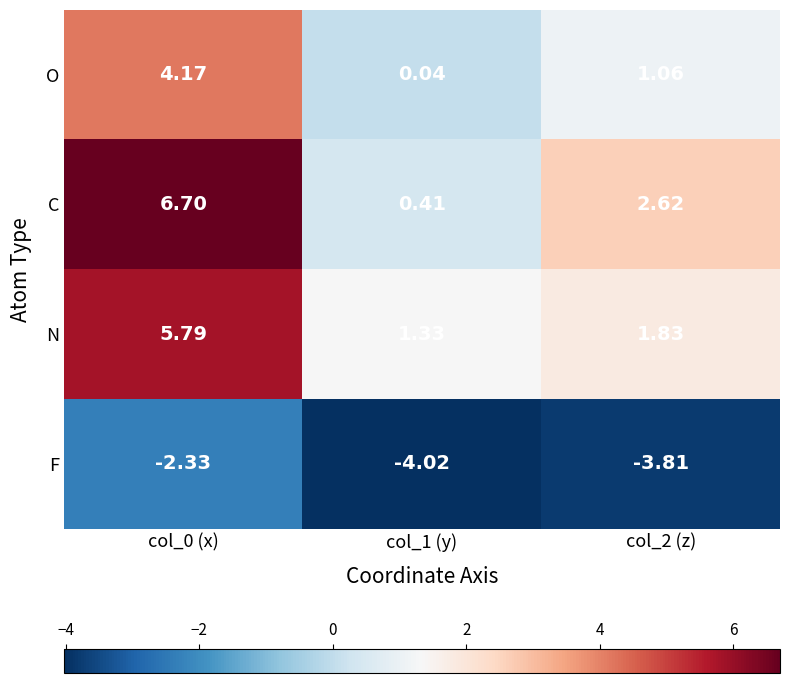

Rank the series by their maximum value, from highest to lowest.

C, N, O, F